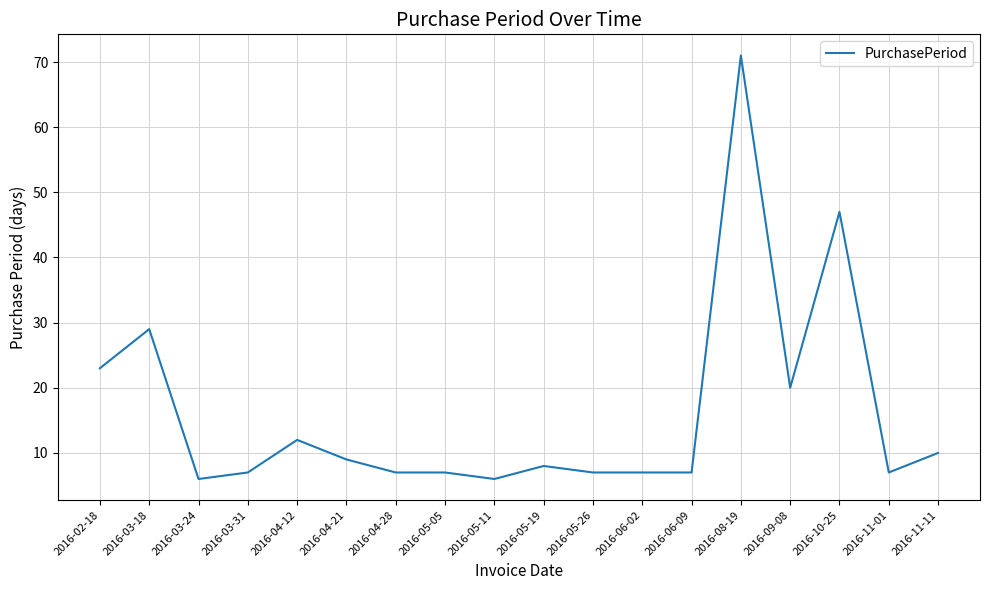

Reading left to right, what are all the values shown in this chart?

23	29	6	7	12	9	7	7	6	8	7	7	7	71	20	47	7	10